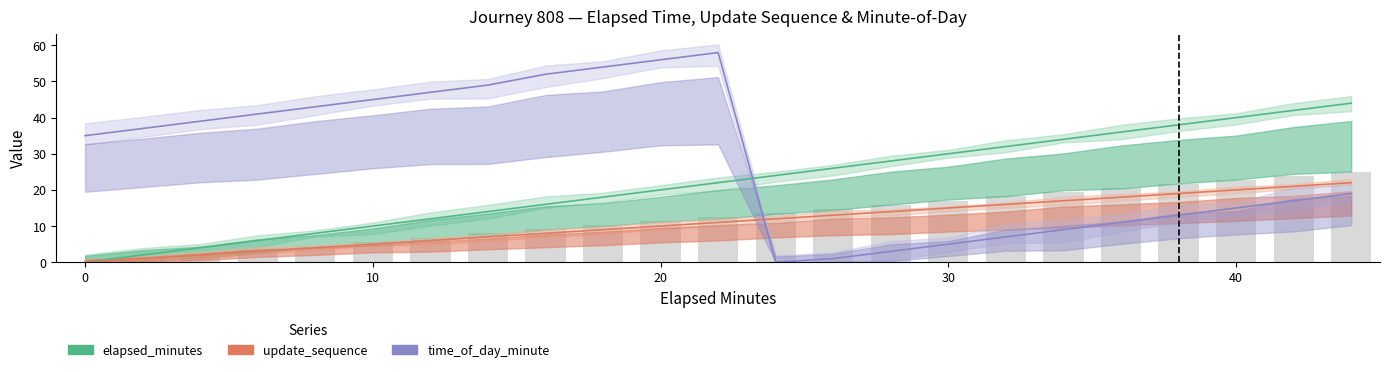

Which series changed the most between 0 and 18?

time_of_day_minute